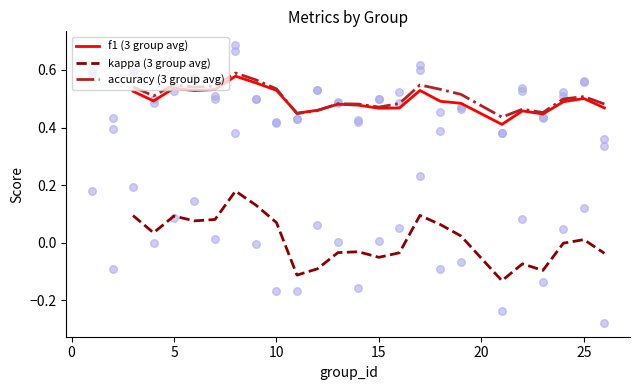

What are all the series names shown in the legend?

f1 (3 group avg), kappa (3 group avg), accuracy (3 group avg)